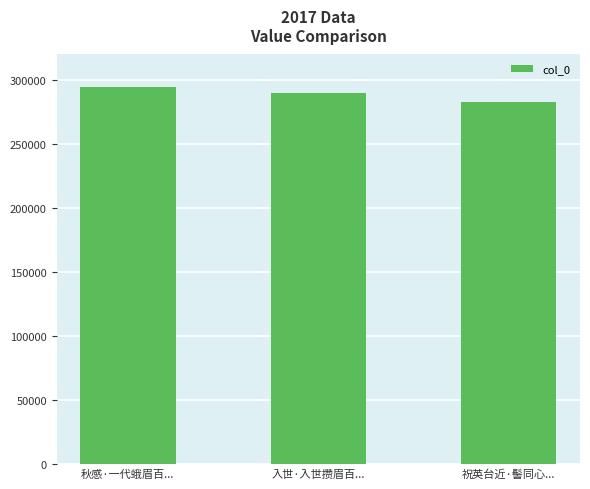

What is the ratio of the value at 秋感·一代蛾眉百... to the value at 祝英台近·髻同心...?

1.0